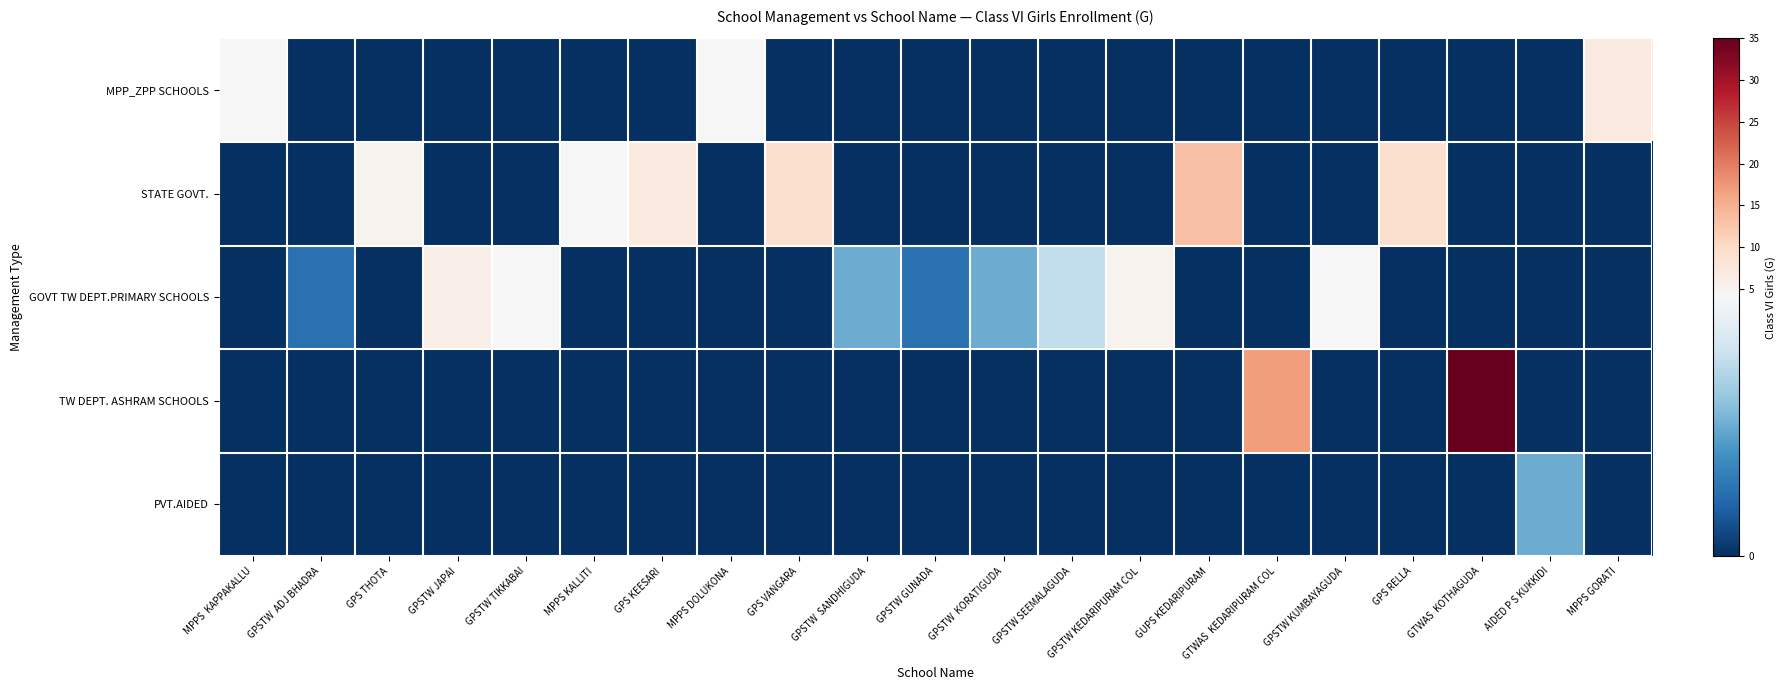

Between GTWAS  KEDARIPURAM COL and GPS VANGARA, which is larger?

GTWAS  KEDARIPURAM COL